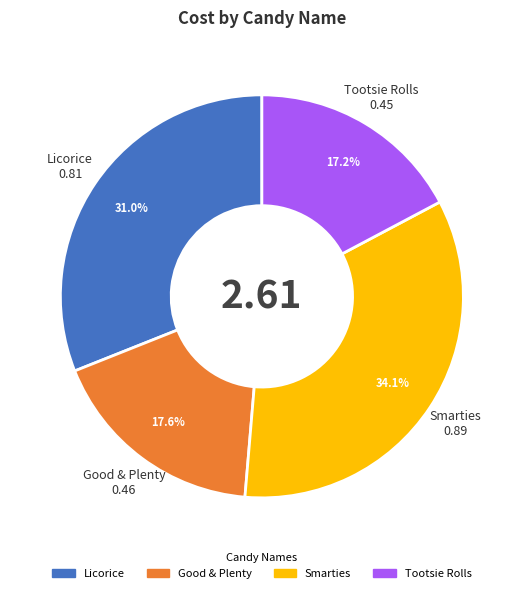

What percentage is NOT represented by Licorice?

69.0%